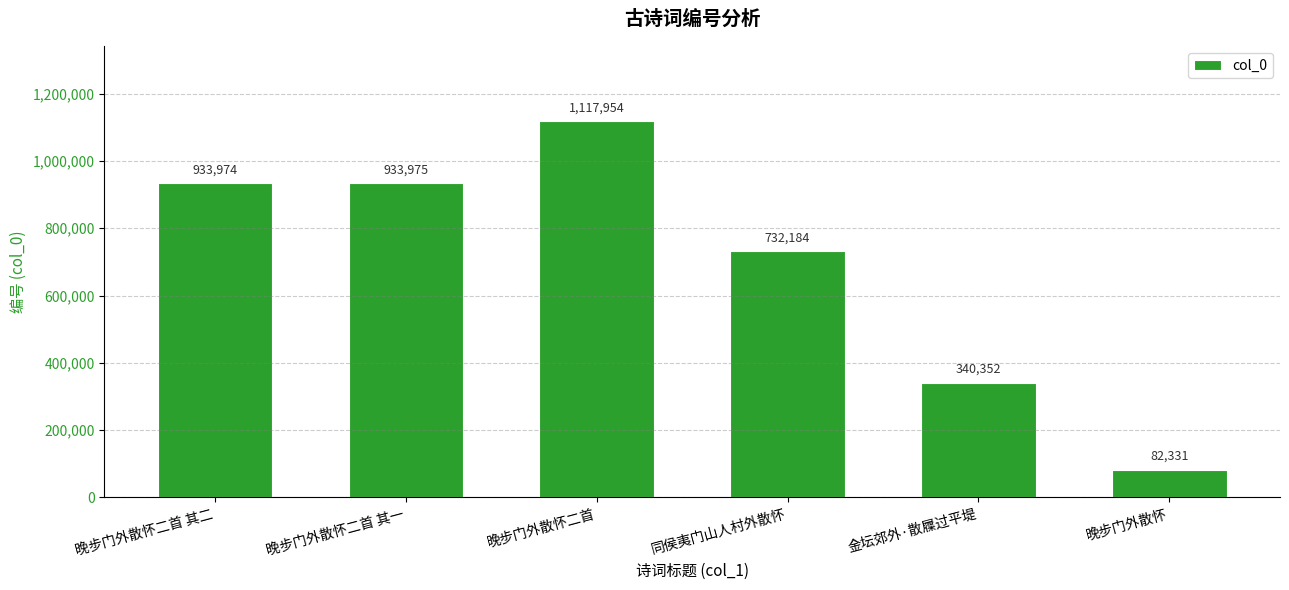

At which category does the chart reach its minimum across all series?

晚步门外散怀